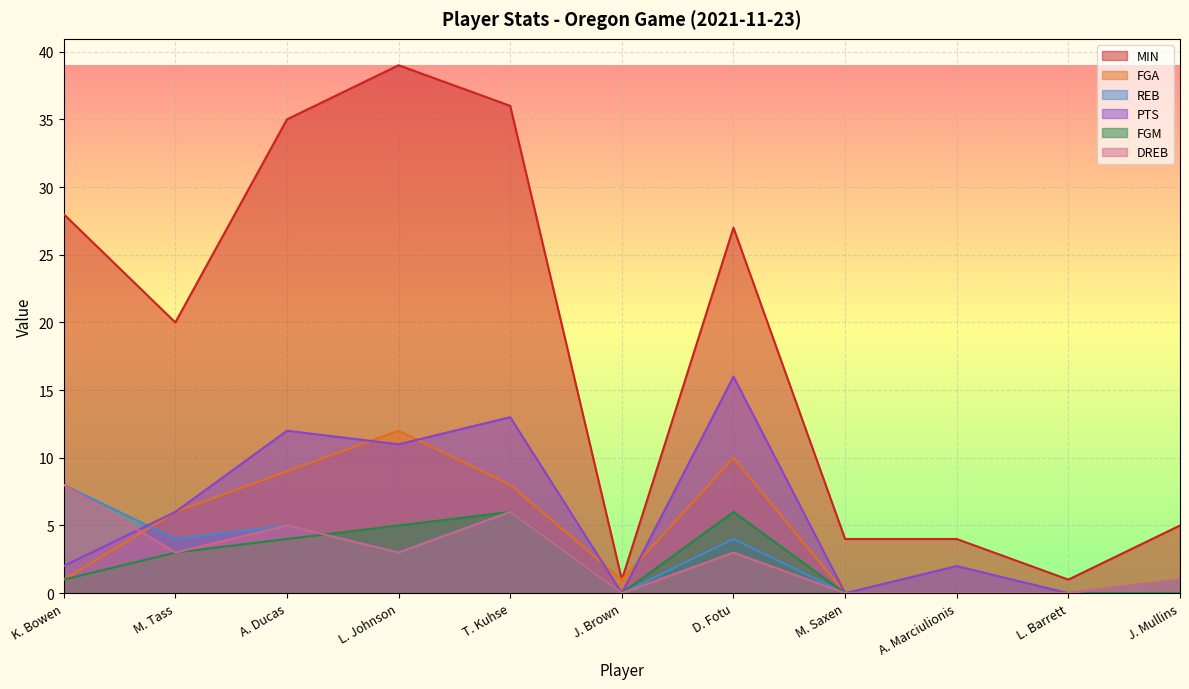

Is the value of FGA at A. Ducas greater than the value of PTS at L. Barrett?

Yes